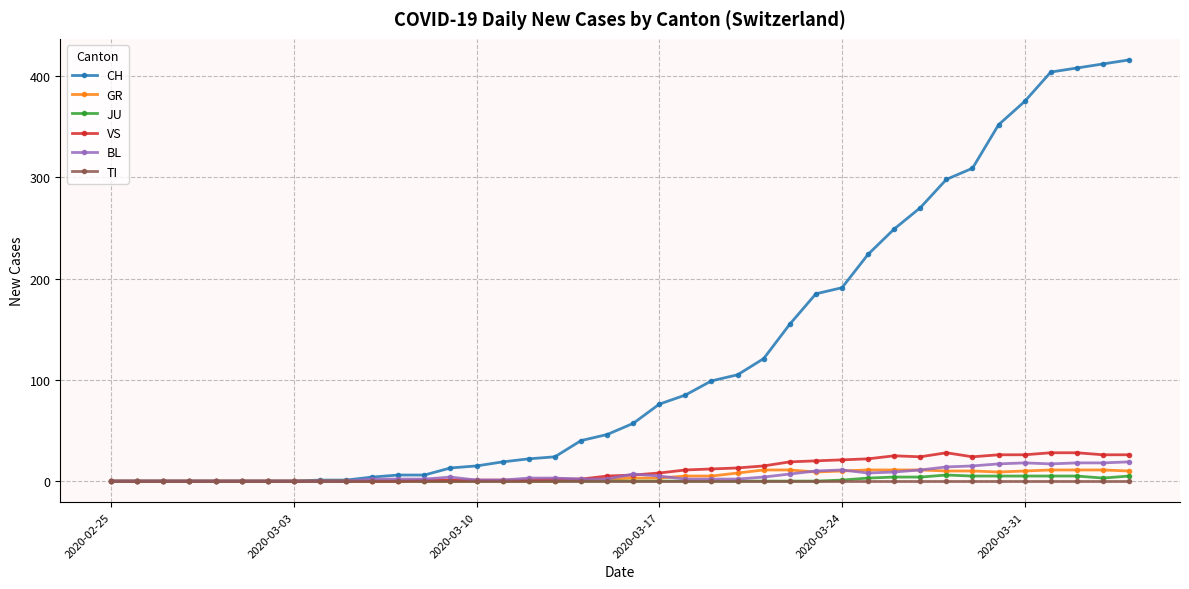

Does the chart have visible grid lines?

Yes